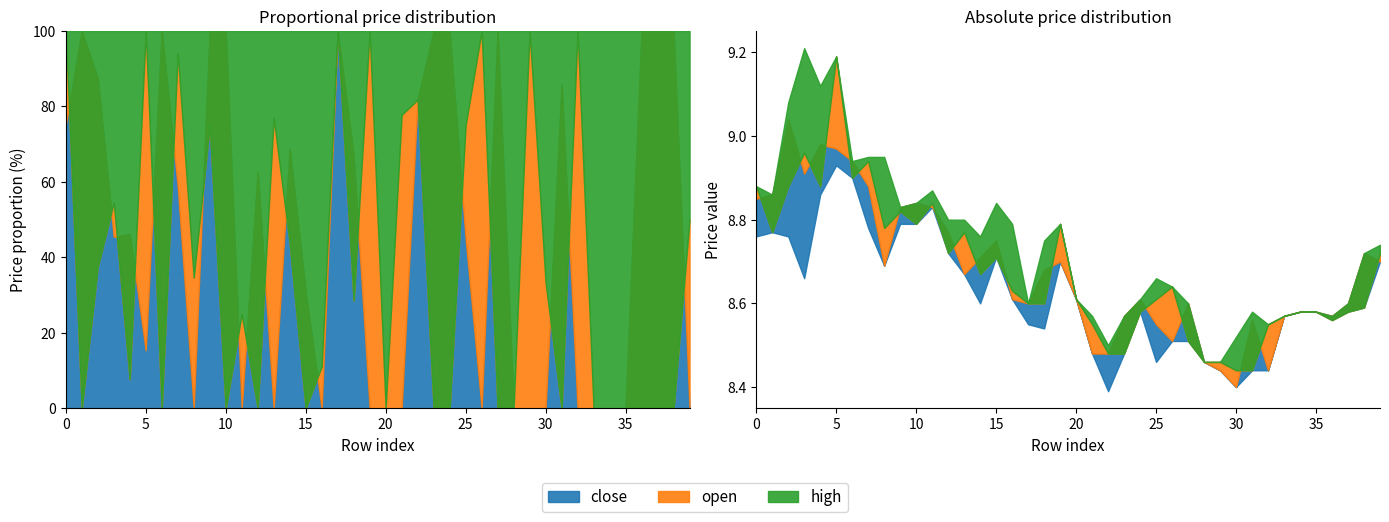

Is the value of open at 30 greater than the value of close at 33?

No